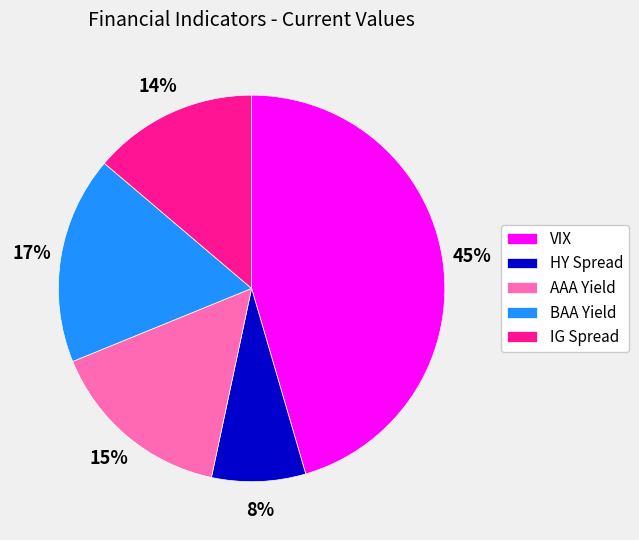

Does HY Spread account for over 50% of the chart?

No